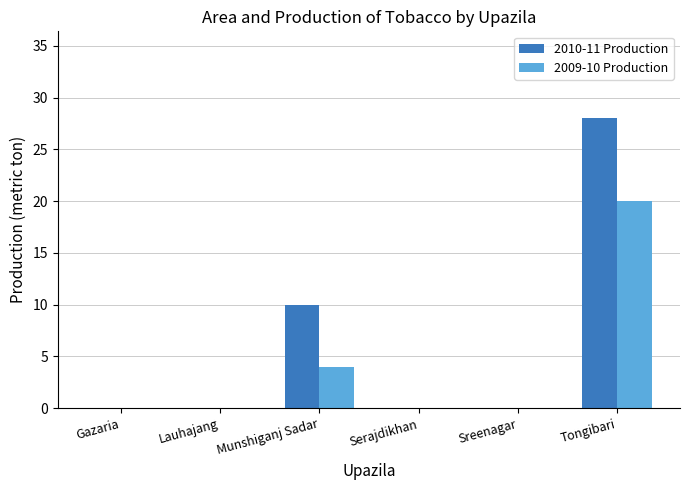

Reading right to left, list all the values displayed in this chart.

2010-11 Production: 28	0	0	10	0	0
2009-10 Production: 20	0	0	4	0	0